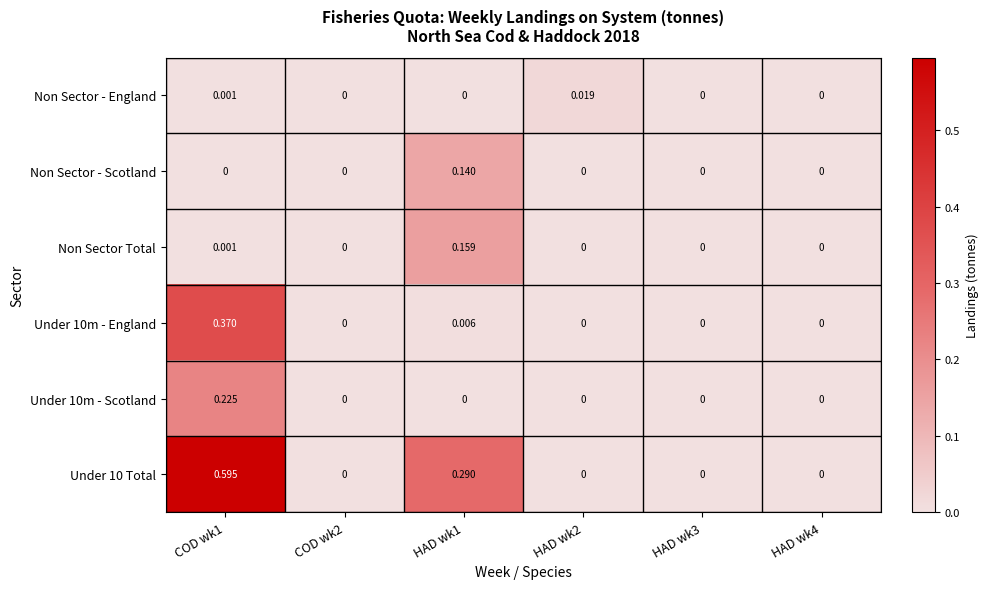

Which category has the highest value across all series?

COD wk1